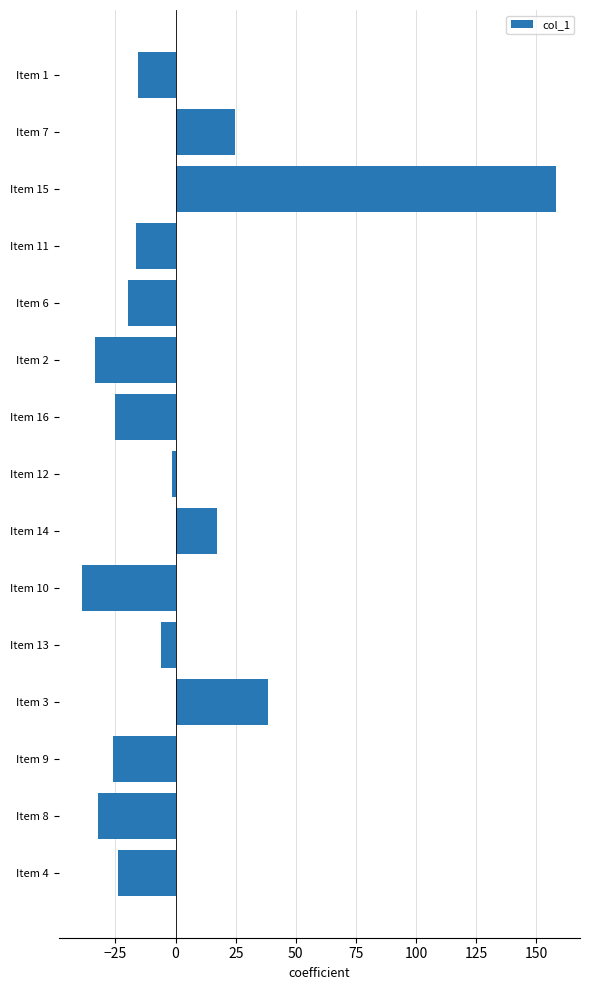

How many values are below -16?

8